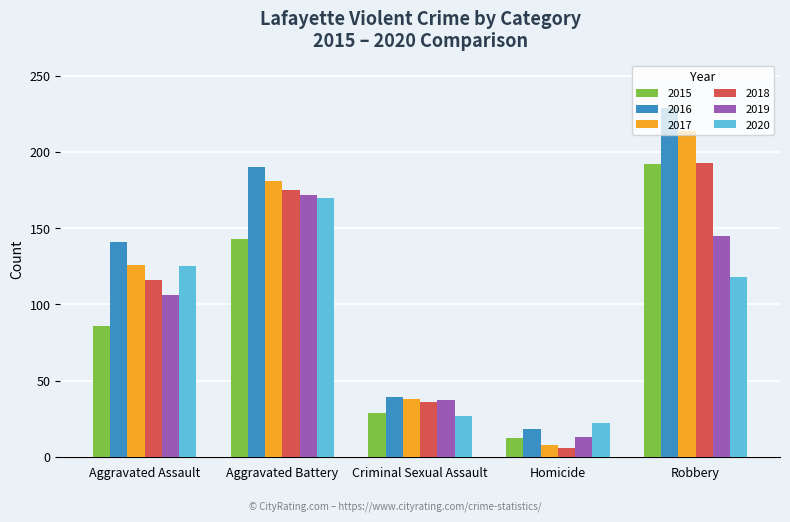

What is the label of the 5th bar from the right?

Aggravated Assault